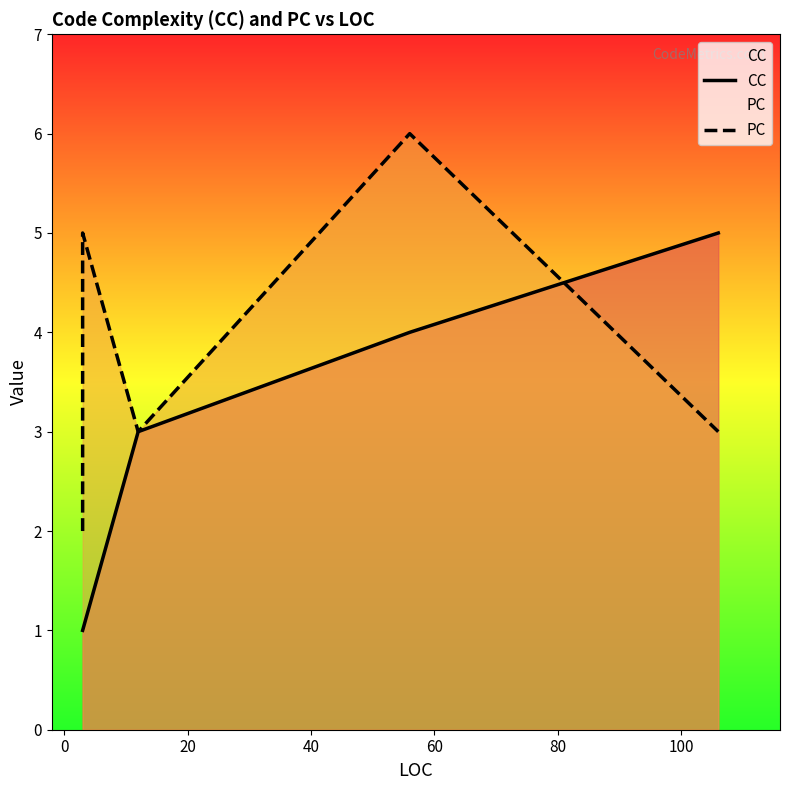

What is the total value across all series at 0?

6